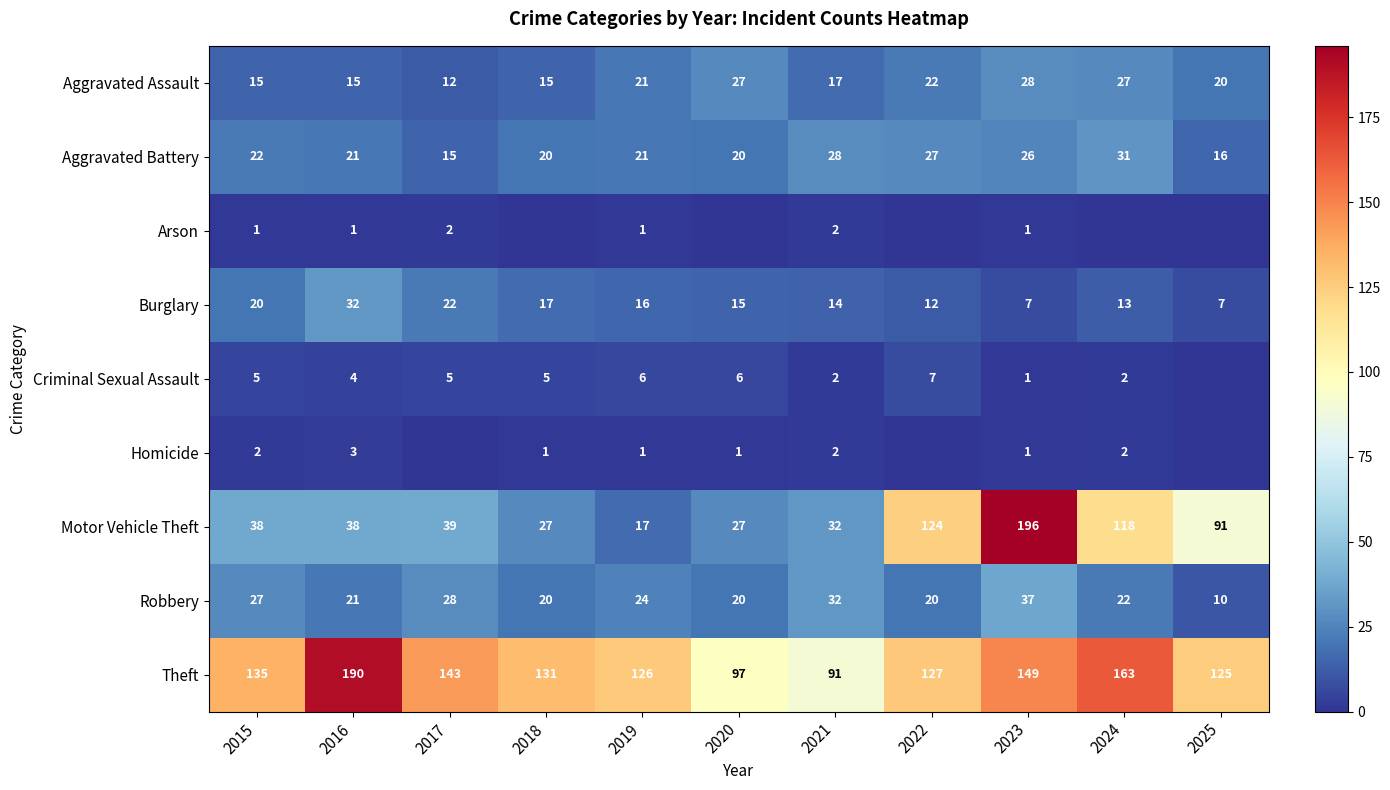

The Motor Vehicle Theft series shows 63 at 2017. True or false?

False